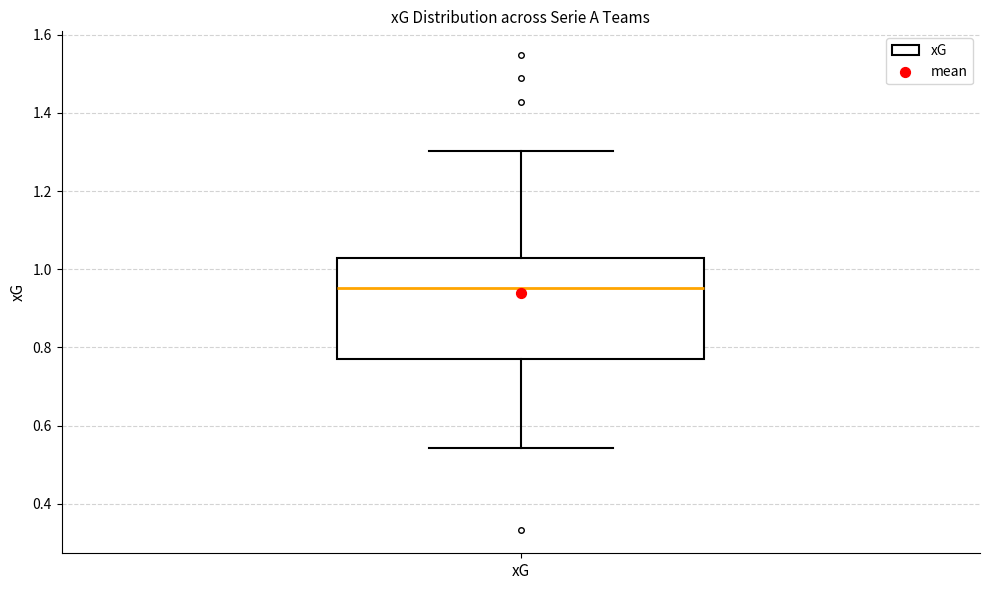

Read this box plot against the y-axis: the position of the median line, the range covered by the box, and the ends of both whiskers. The values are not printed on the chart, so give them approximately, as read against the axis.

median 0.96, box 0.78 to 1.02, whiskers 0.54 to 1.30